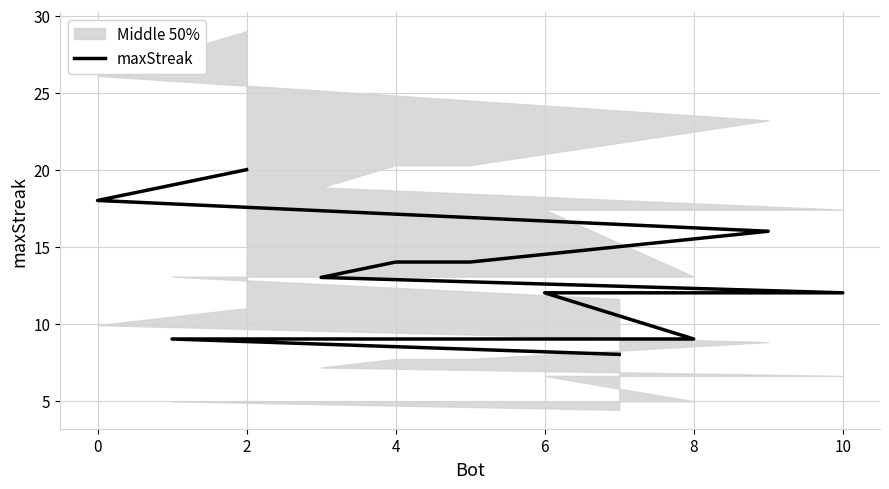

True or false: the data shows 9 at 8.

True